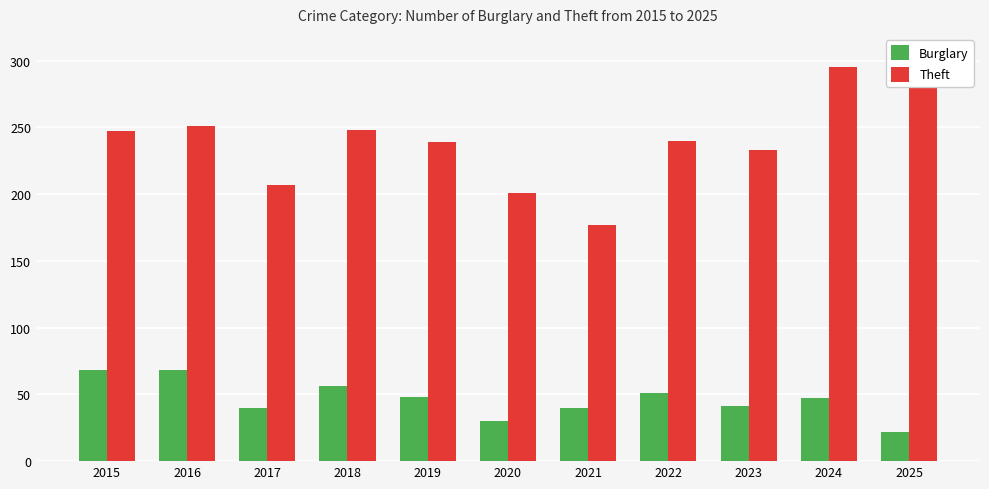

Count the number of categories in the chart.

11